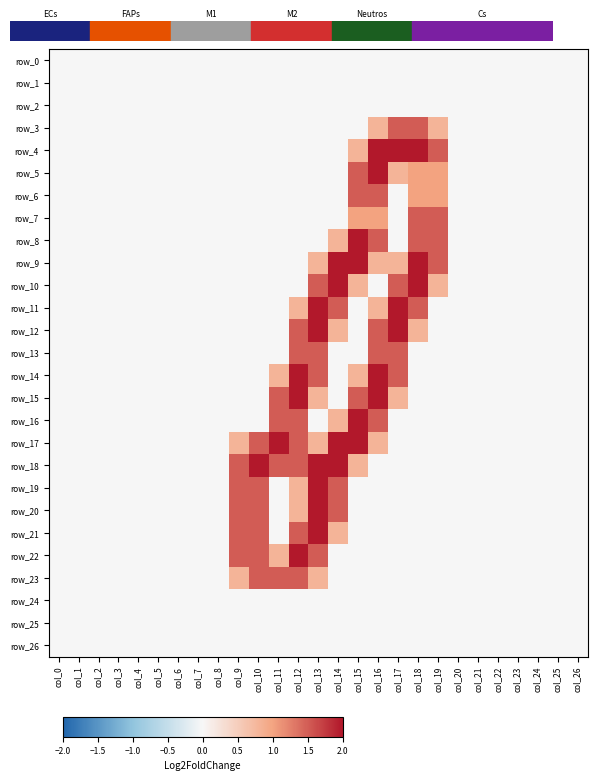

Is the value of row_16 at col_21 greater than the value of row_26 at col_19?

No